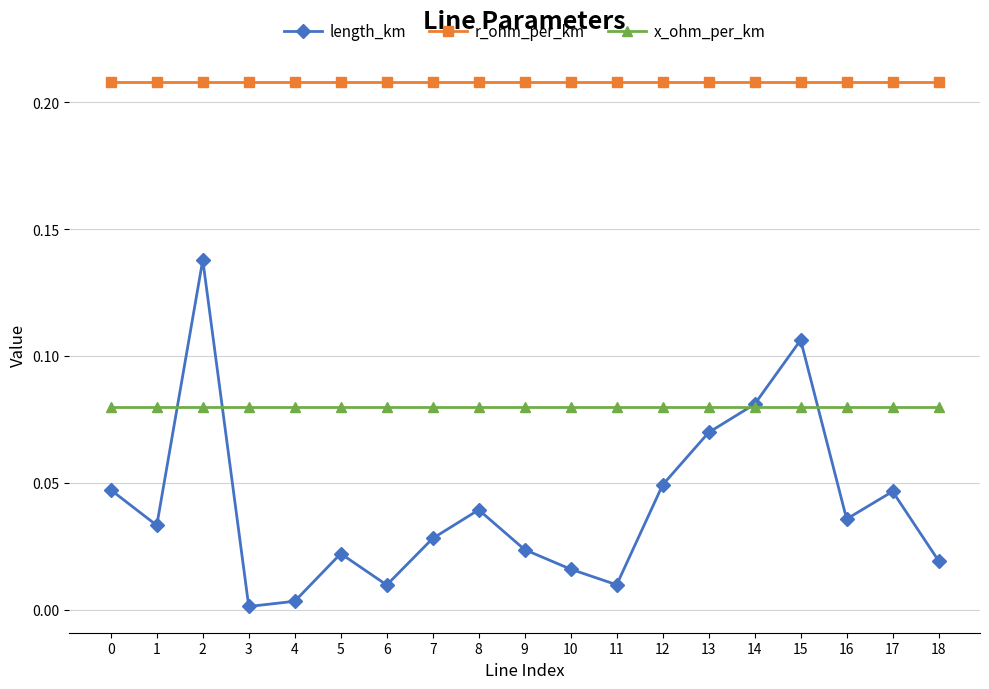

Count the number of data series in this chart.

3